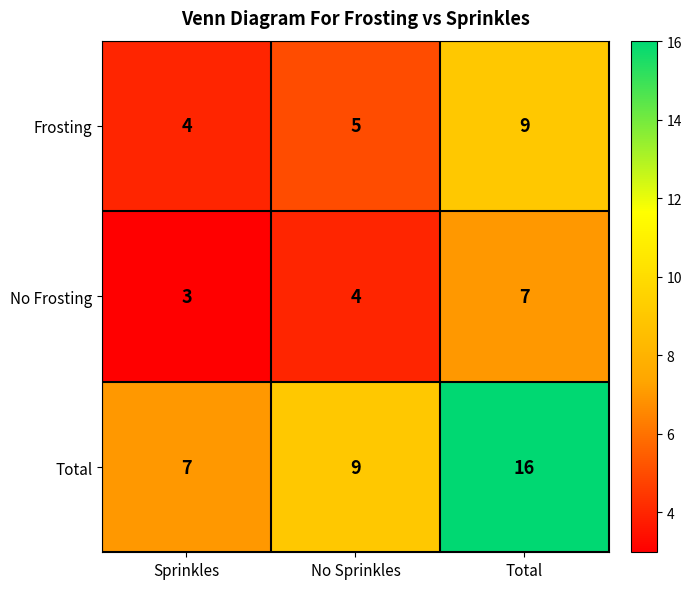

How many distinct data groups are displayed?

3